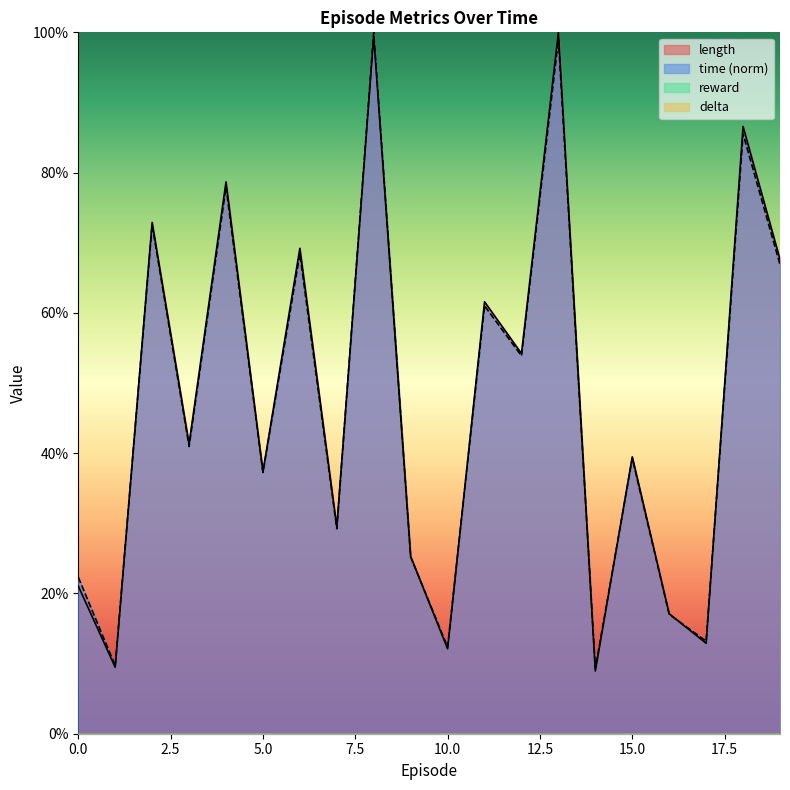

How many intersections are there between length and time?

9